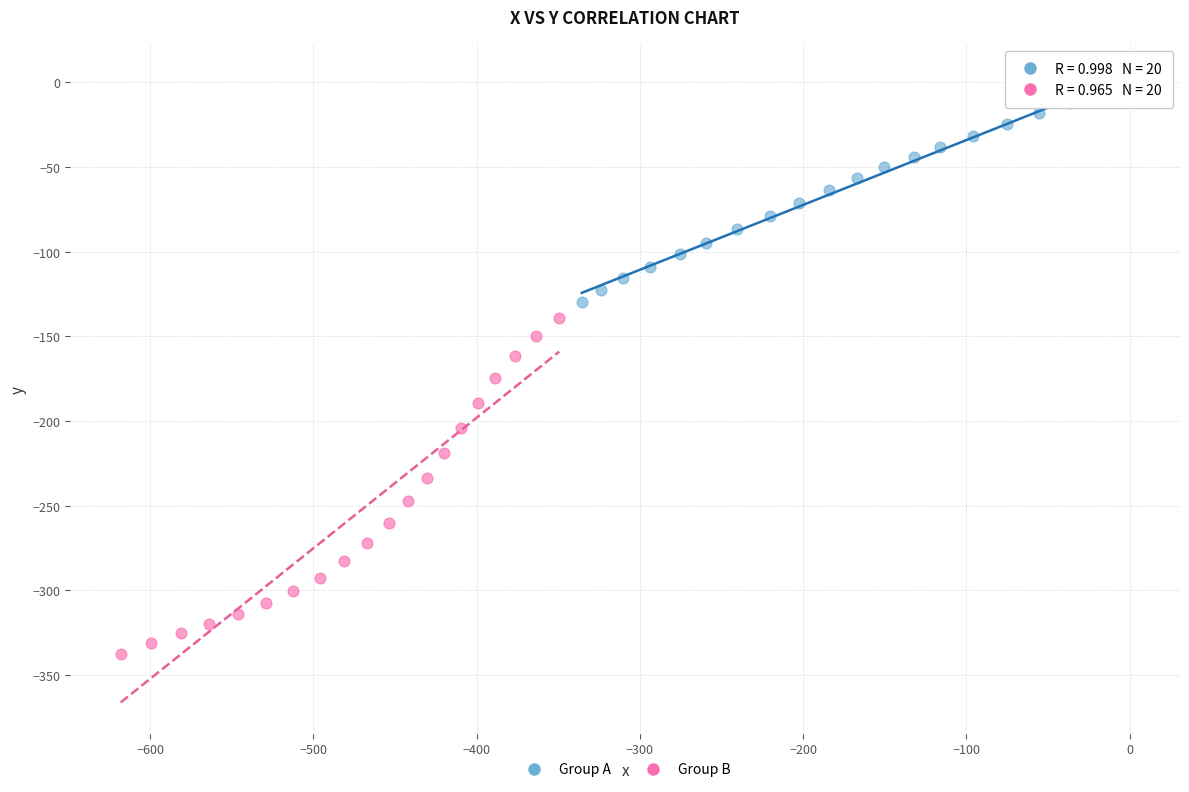

Which series contains the highest Y value?

Group A